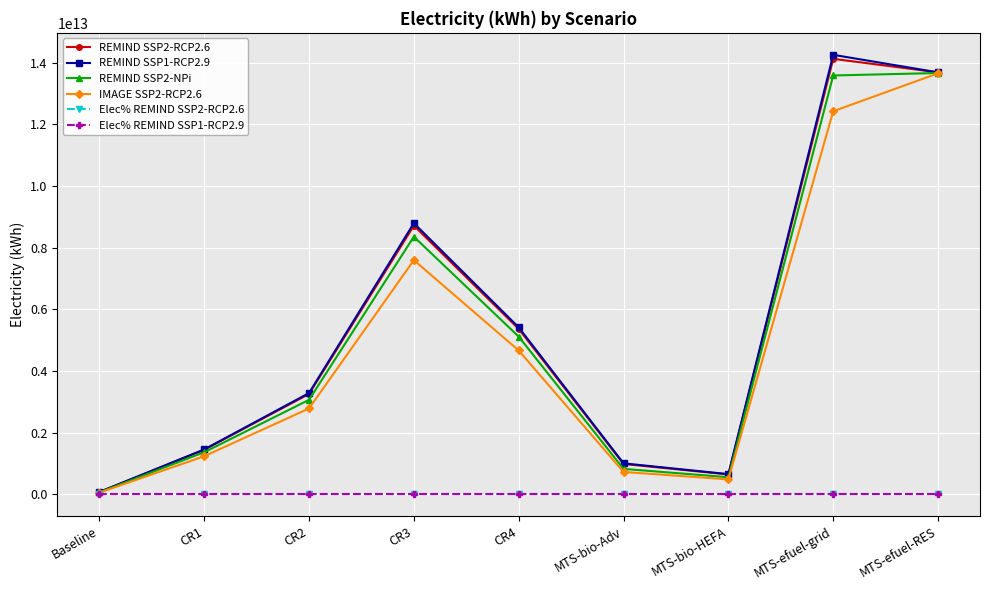

Is the value of REMIND SSP1-RCP2.9 at MTS-bio-Adv greater than the value of REMIND SSP2-RCP2.6 at MTS-efuel-RES?

No